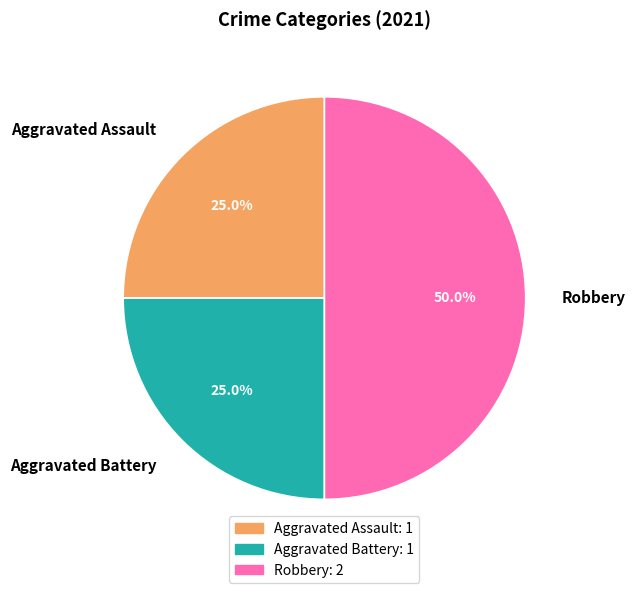

Count the number of slices in the pie.

3